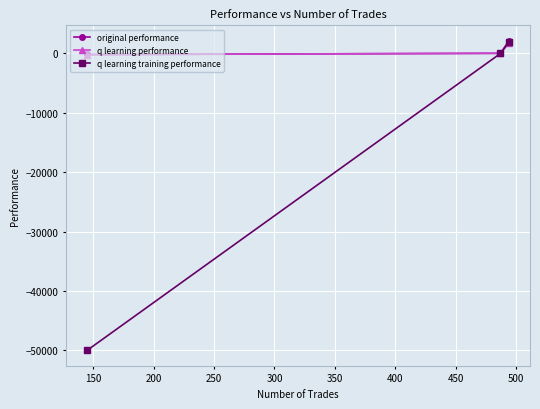

What is the difference between the second highest and minimum values in the q learning training performance series?

49988.6